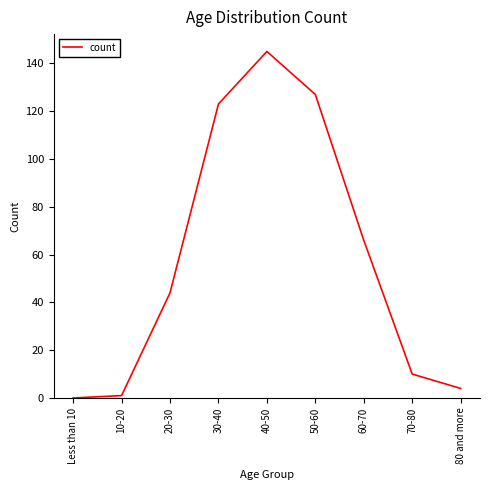

Where is the data nearest to the value 72?

60-70